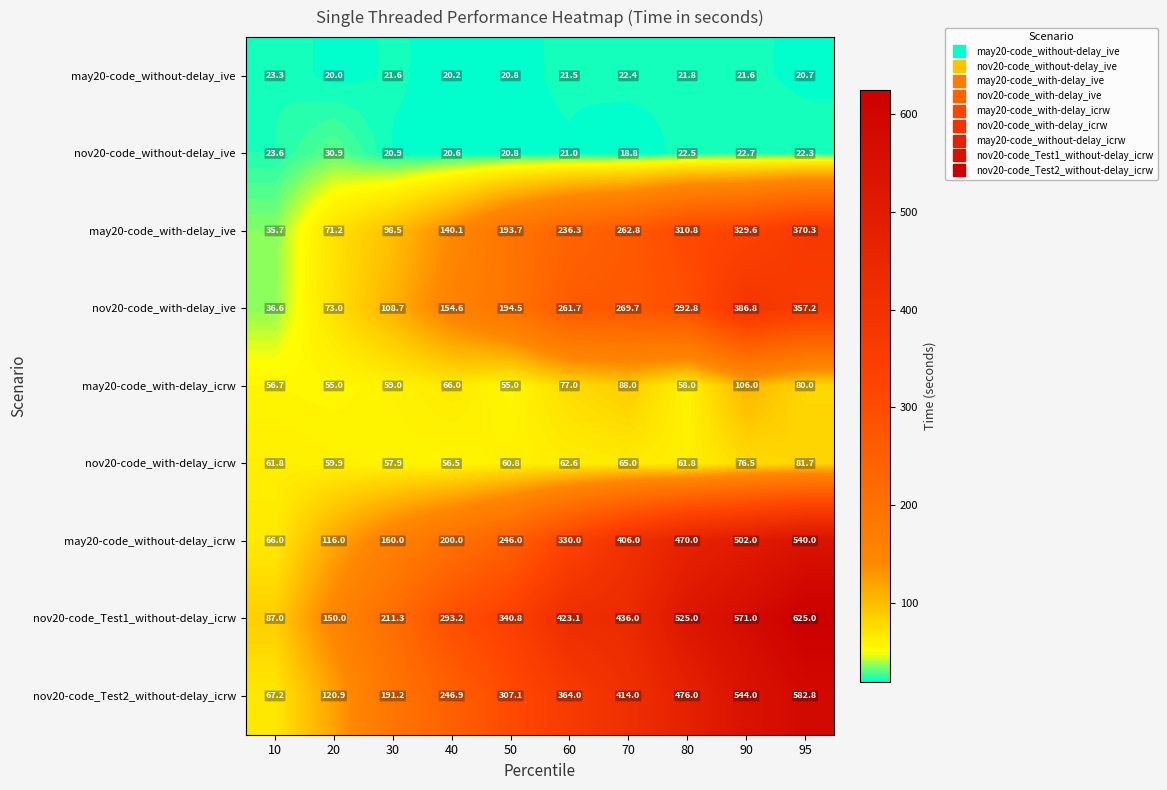

What is the total value across all series at 95?

2680.0